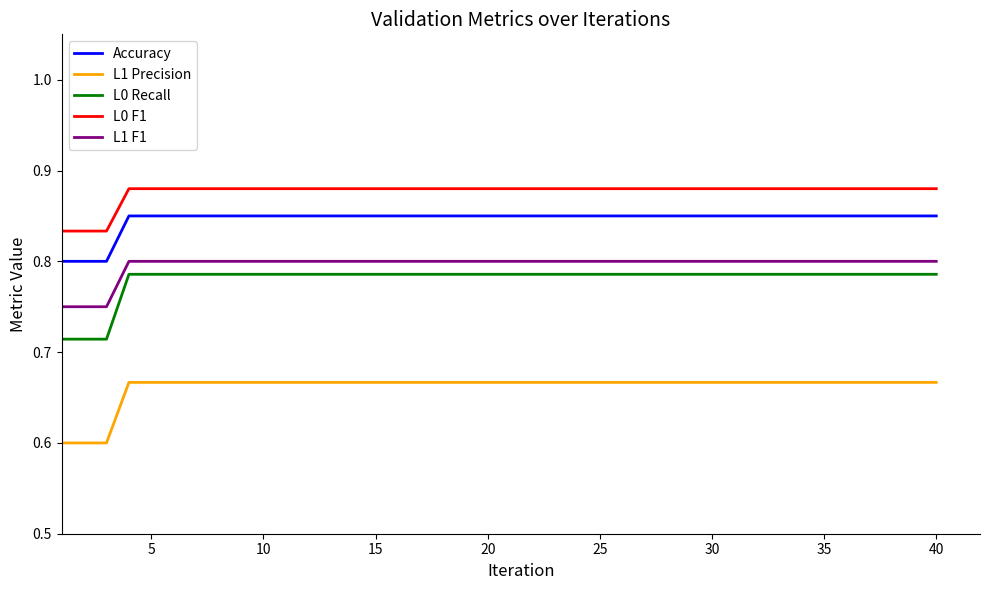

What is the minimum value shown in the chart?

0.6